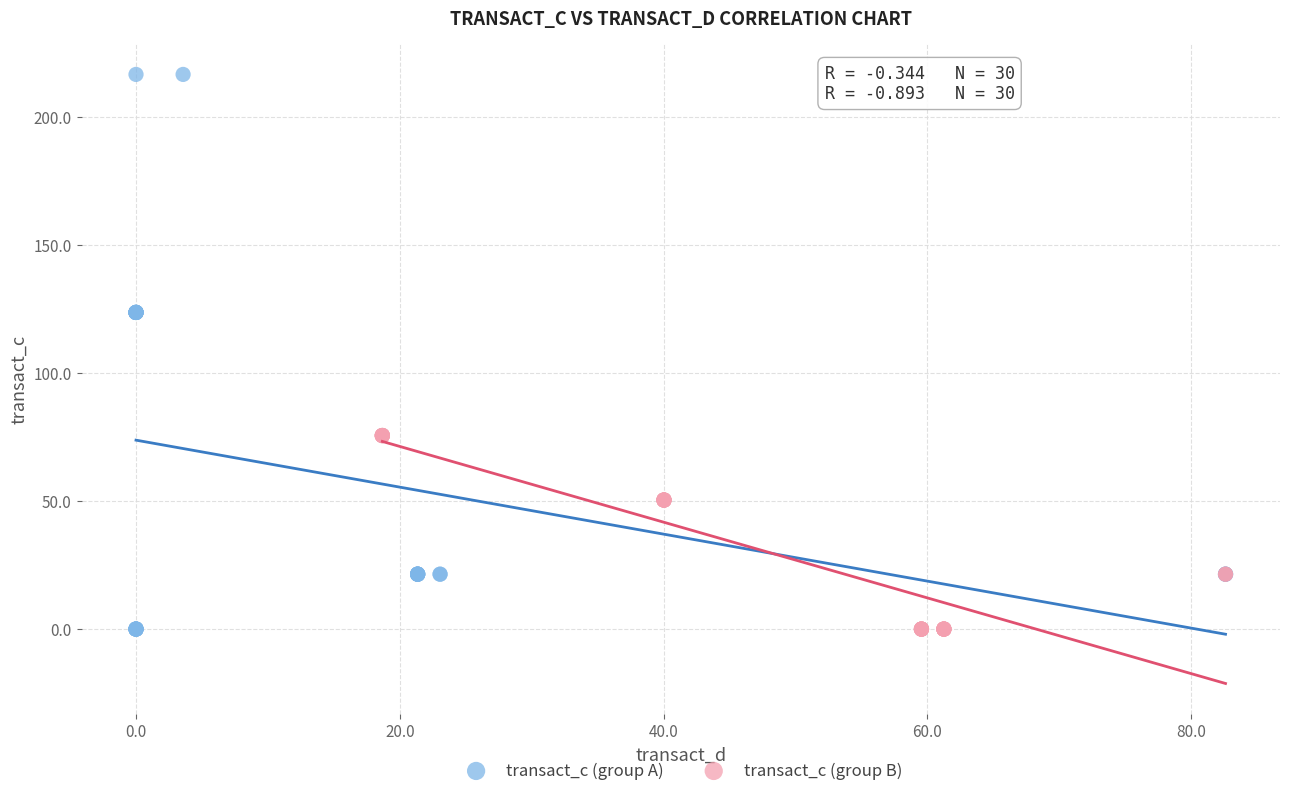

Which series contains the highest Y value?

transact_c (group A)